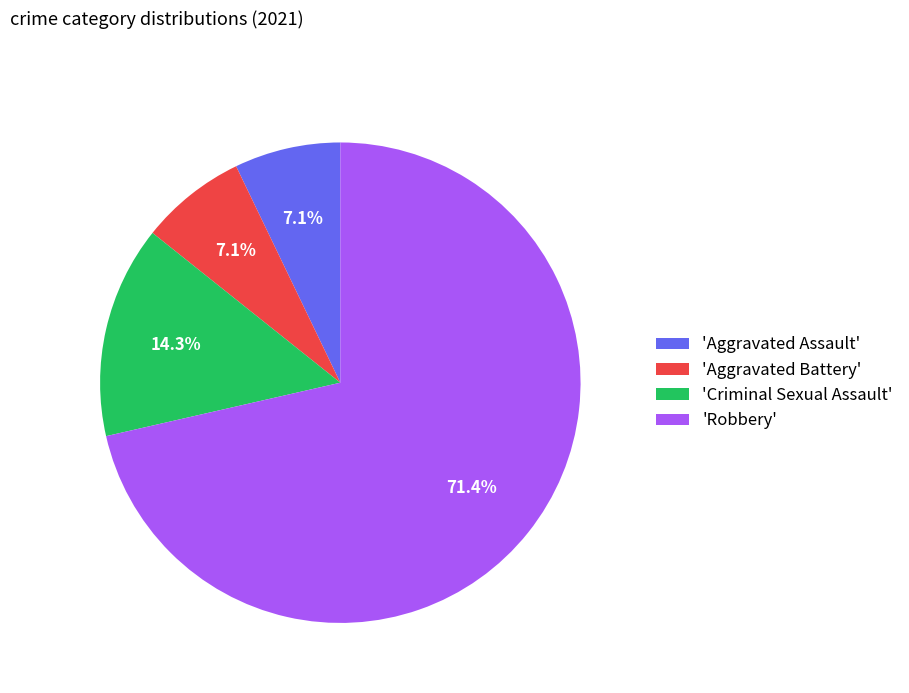

Is the sum of 'Aggravated Battery' and 'Robbery' greater than half?

Yes